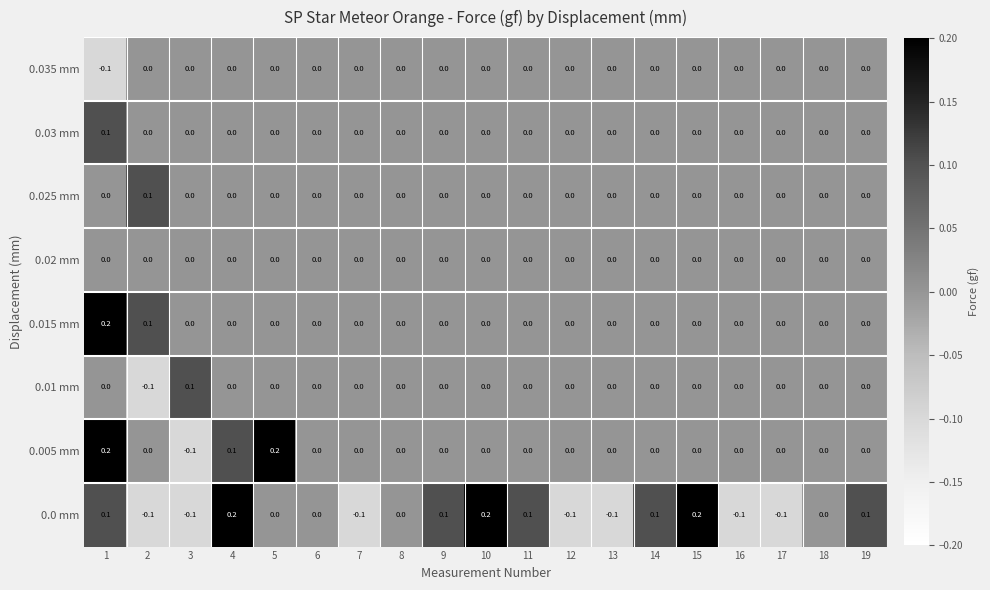

How many data points in 0.025 mm are above 0?

1